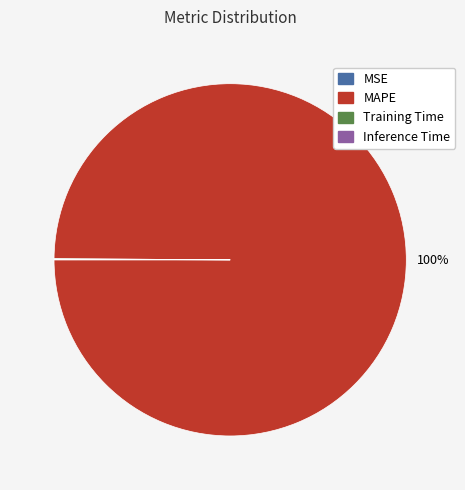

What is the largest slice in the pie chart?

MAPE